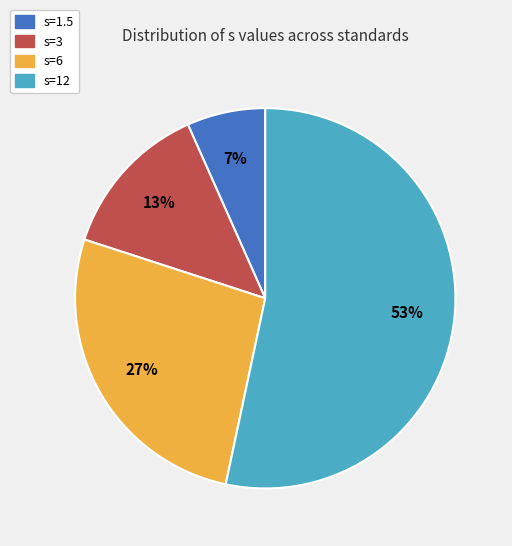

The s=12 slice represents 65% of the pie. True or false?

False